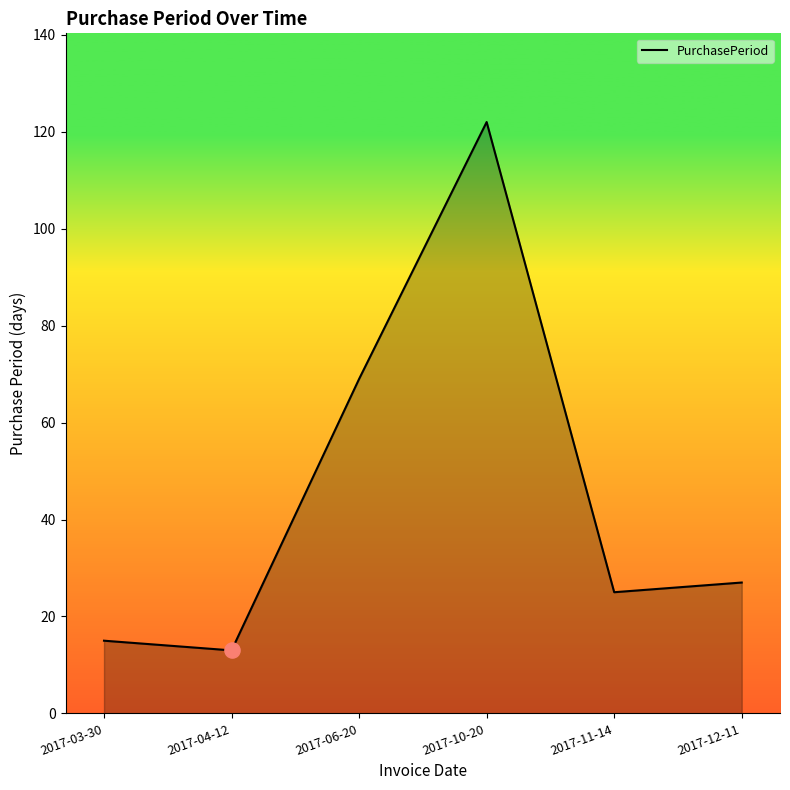

What is the ratio of the value at 2017-11-14 to the value at 2017-03-30?

1.7